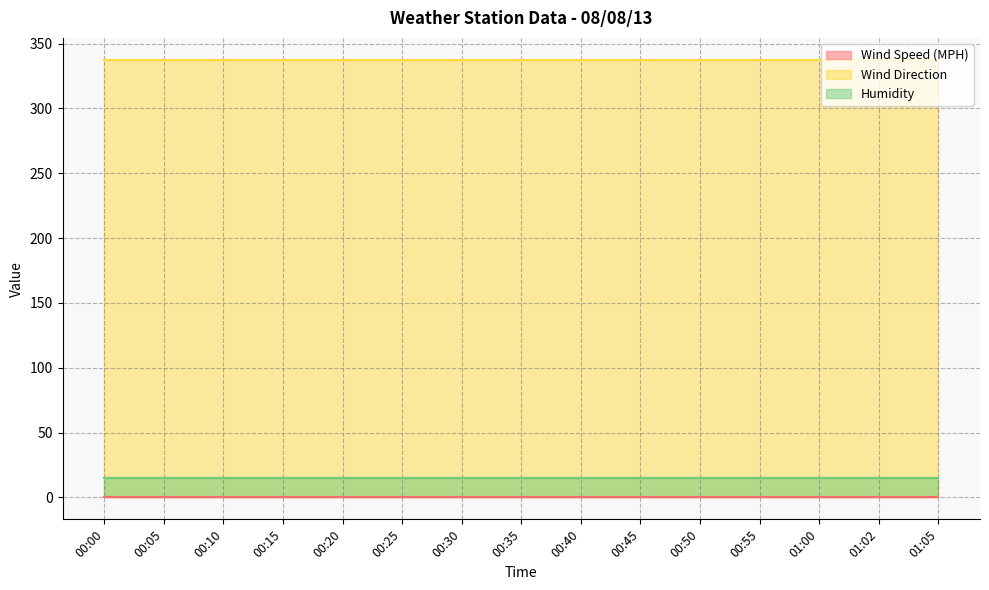

At how many categories does at least one series exceed 260?

15